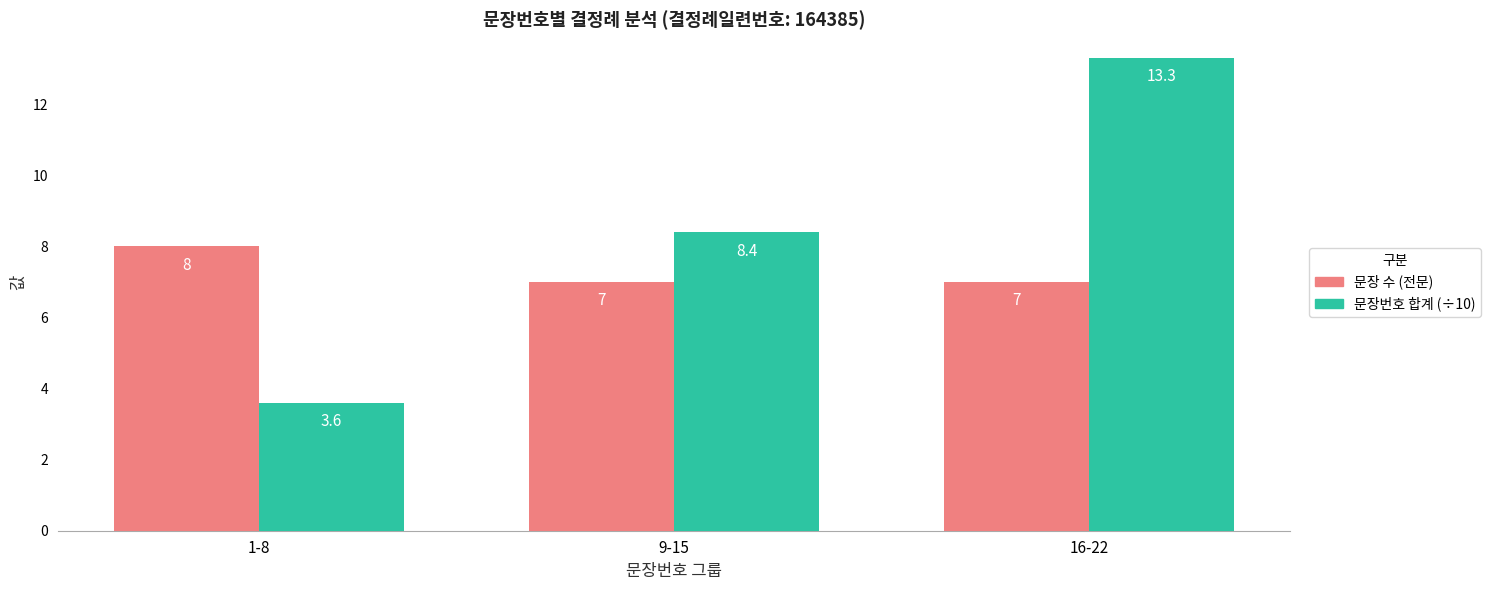

Which series has the largest total across all categories?

문장번호 합계 (÷10)